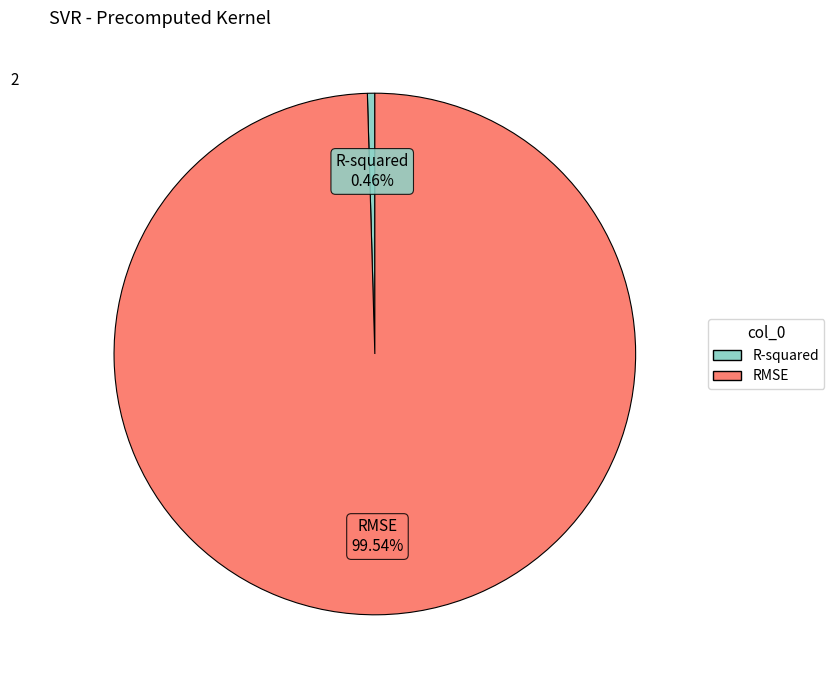

To the nearest percent, what percentage of the pie is RMSE?

100%